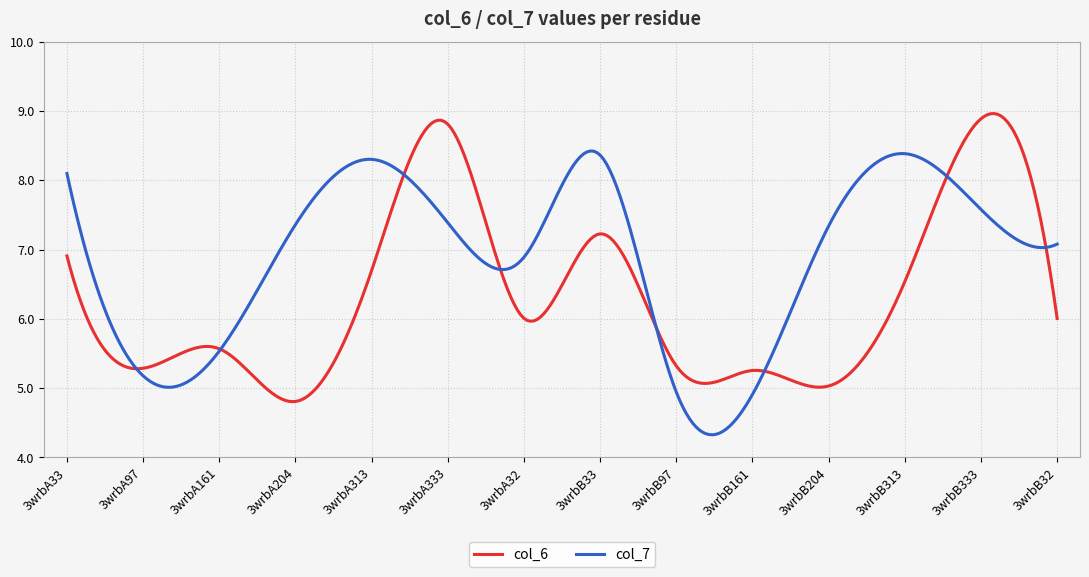

List the series in order of their peak value, lowest first.

col_7, col_6